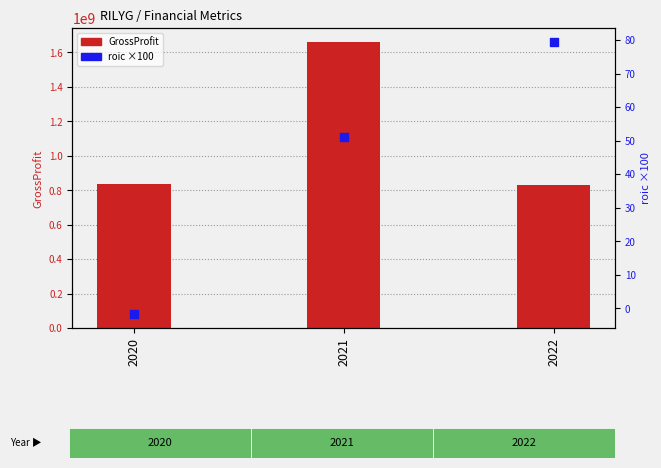

Which series contains the highest Y value?

GrossProfit